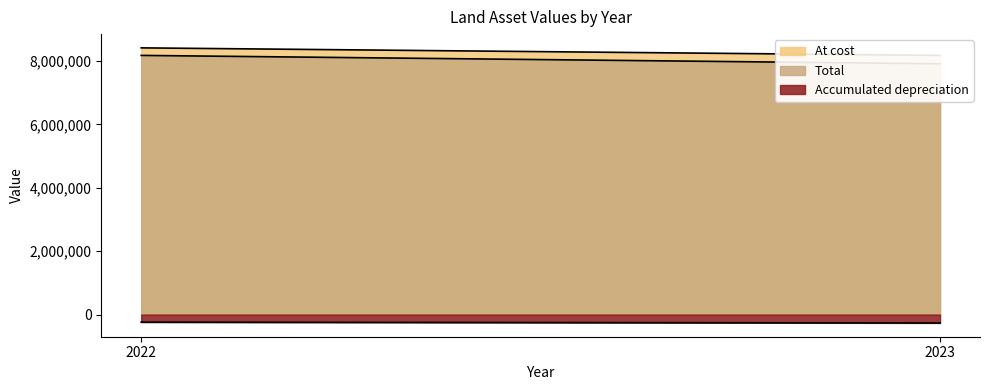

Where is Total nearest to the value 8047516?

2023